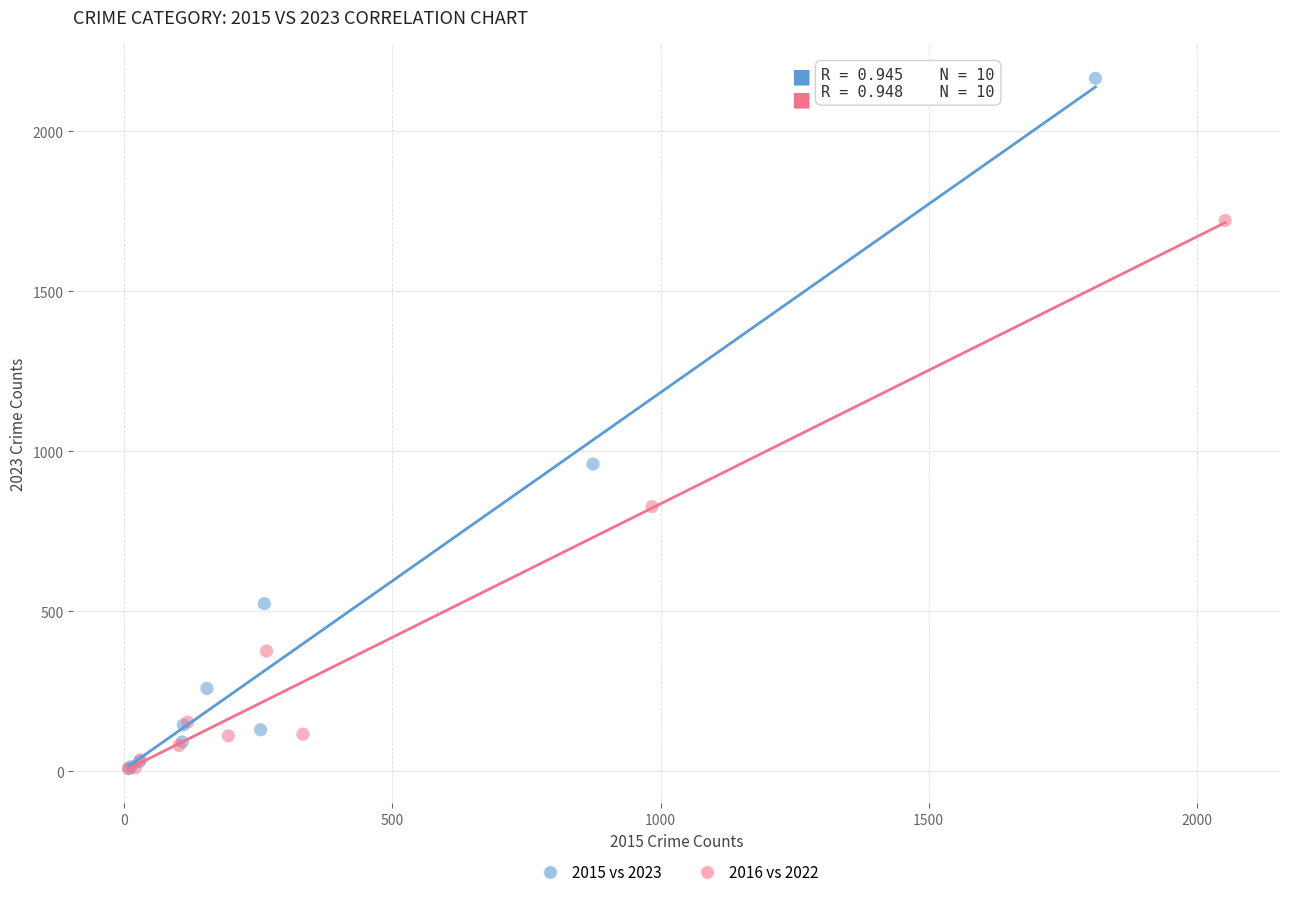

Which series contains the highest Y value?

2015 vs 2023